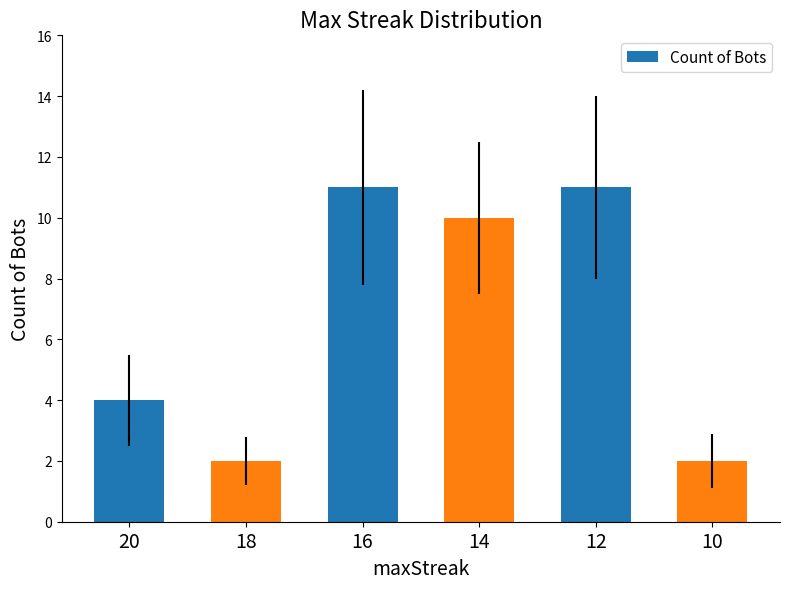

What is the greatest value displayed?

11